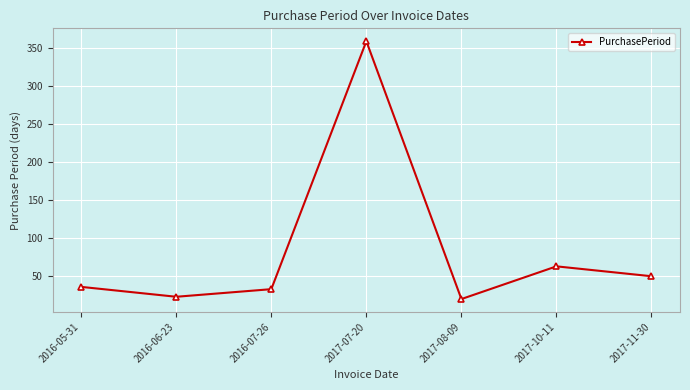

Count the number of data series in this chart.

1